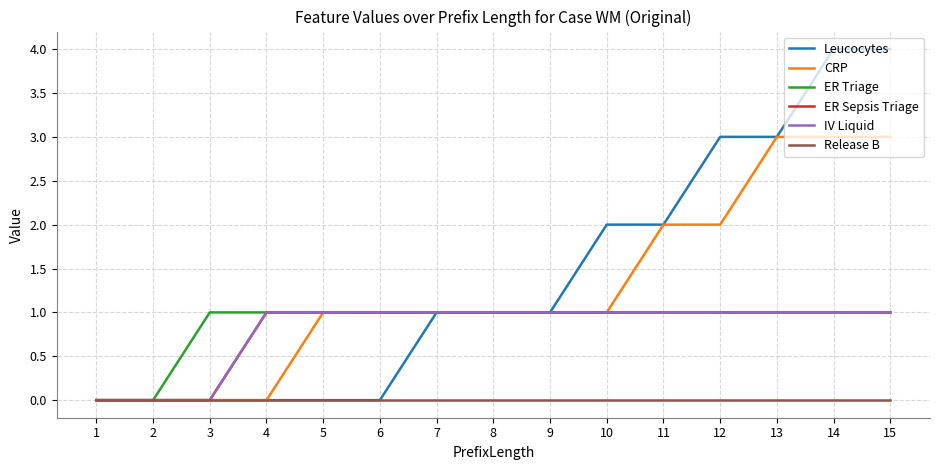

Does the chart display data point markers on the line(s)?

No